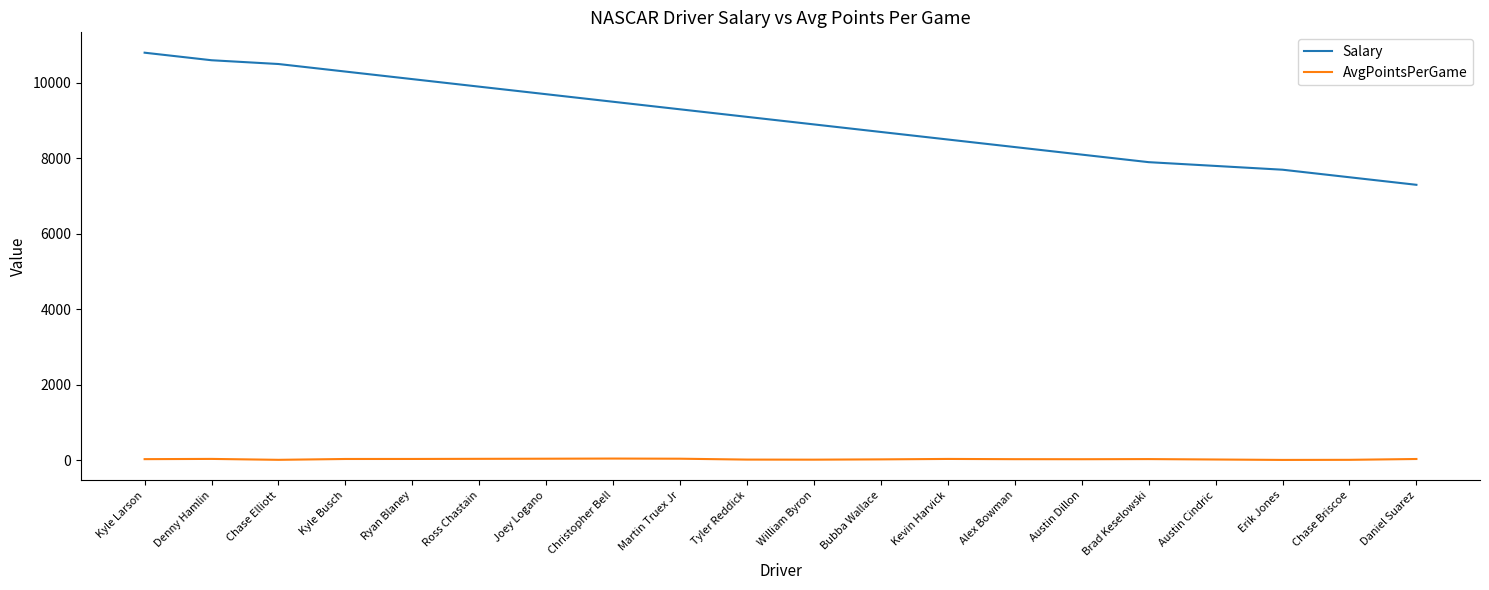

True or false: Salary and AvgPointsPerGame cross at least once.

False